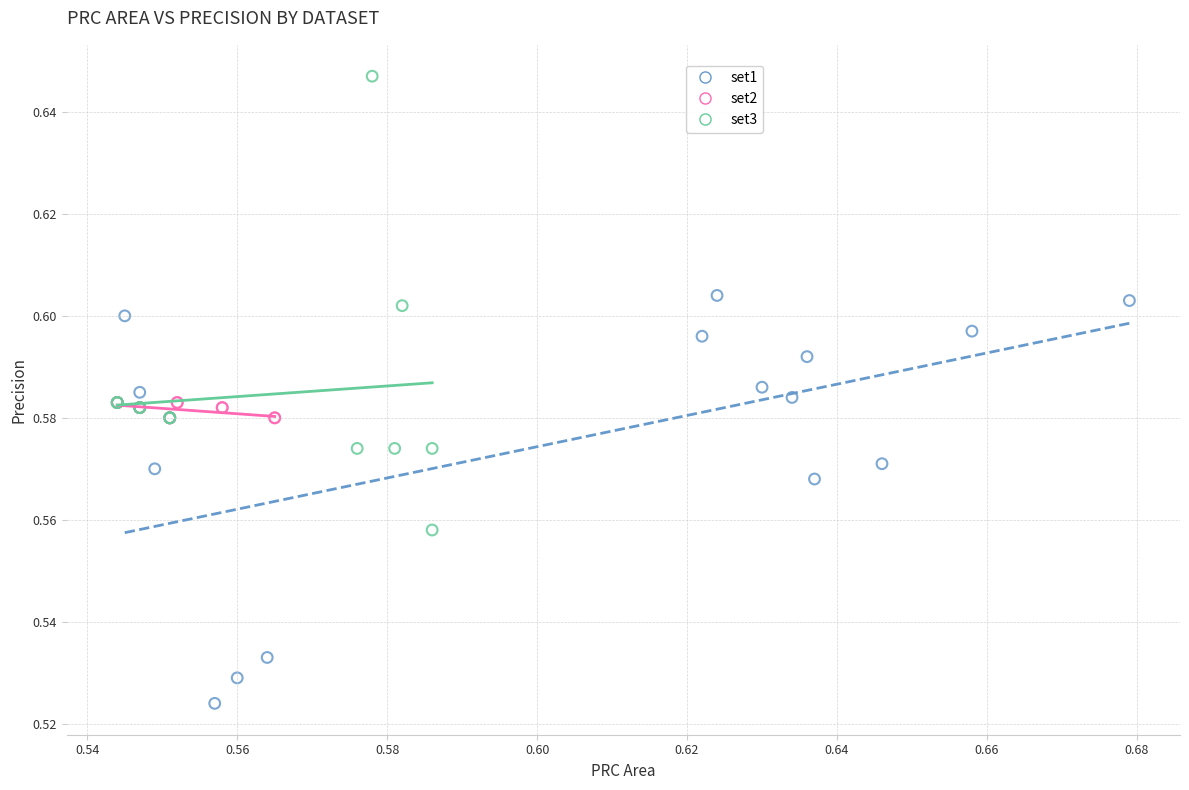

What are all the series names shown in the legend?

set1, set2, set3